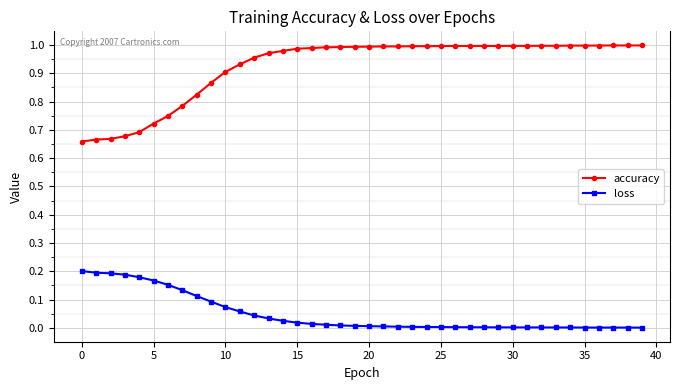

True or false: accuracy and loss intersect in this chart.

False